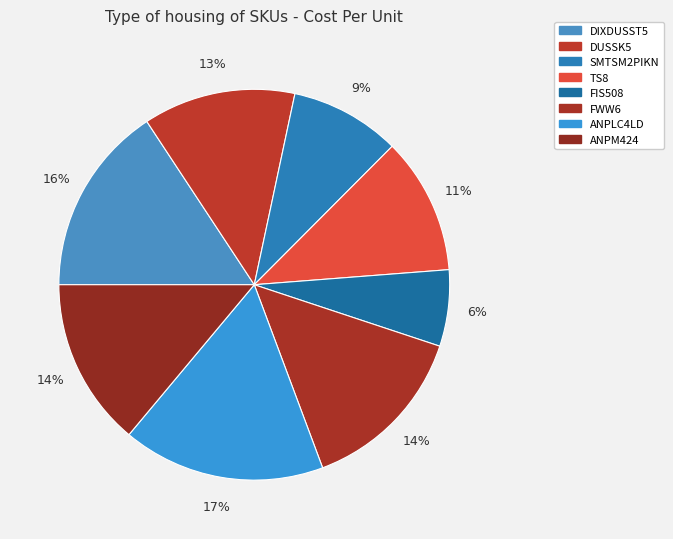

What is the smallest slice in the pie chart?

FIS508